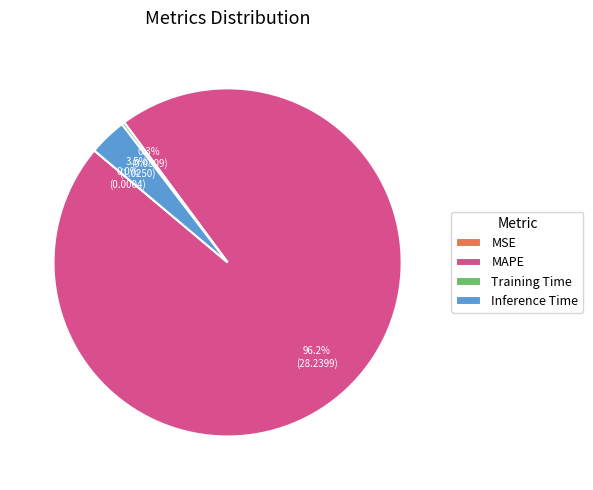

Combined, do Inference Time and MAPE account for over 50%?

Yes